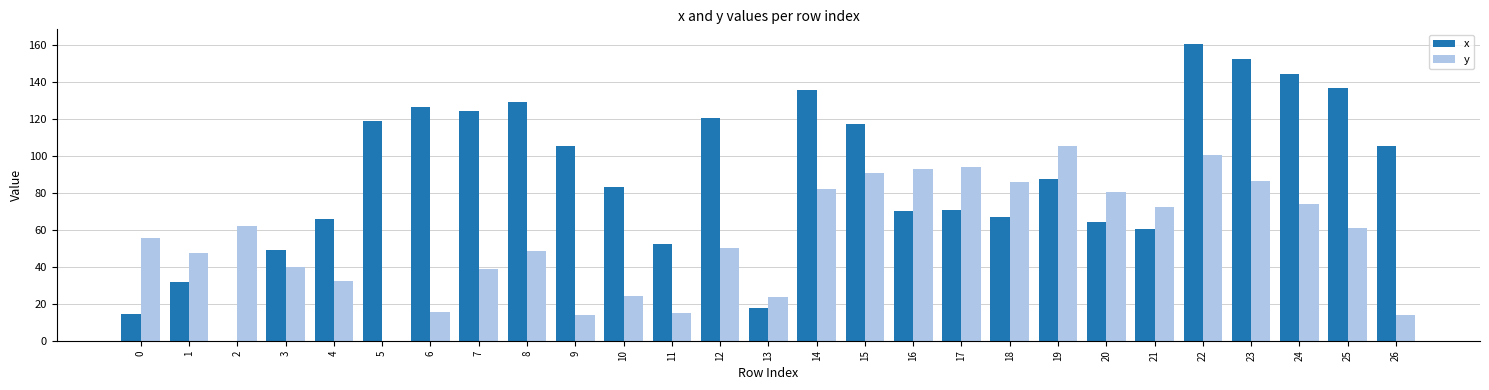

At which label is x closest to 80?

10